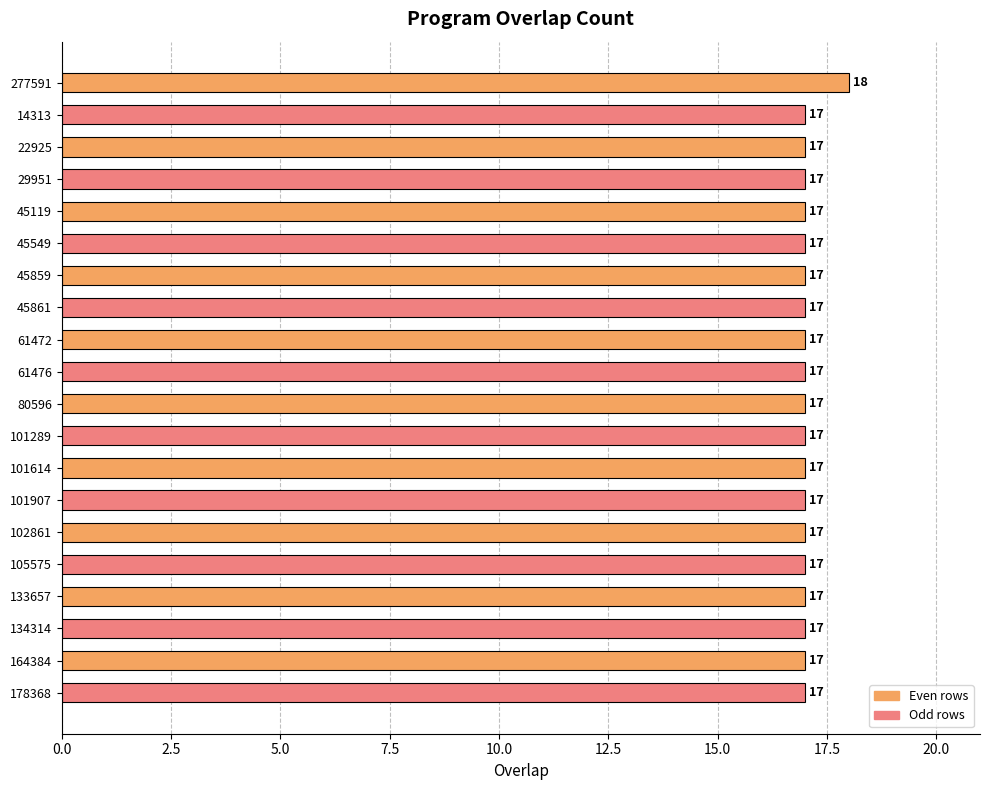

Reading top to bottom, list all the values displayed in this chart.

277591=18	14313=17	22925=17	29951=17	45119=17	45549=17	45859=17	45861=17	61472=17	61476=17	80596=17	101289=17	101614=17	101907=17	102861=17	105575=17	133657=17	134314=17	164384=17	178368=17